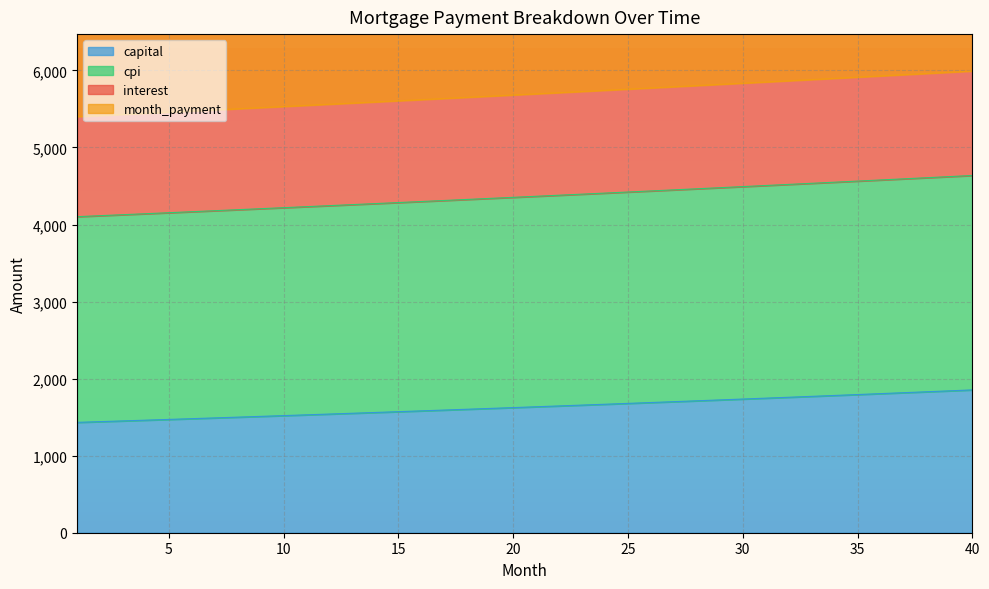

What is the maximum value for capital?

1853.7